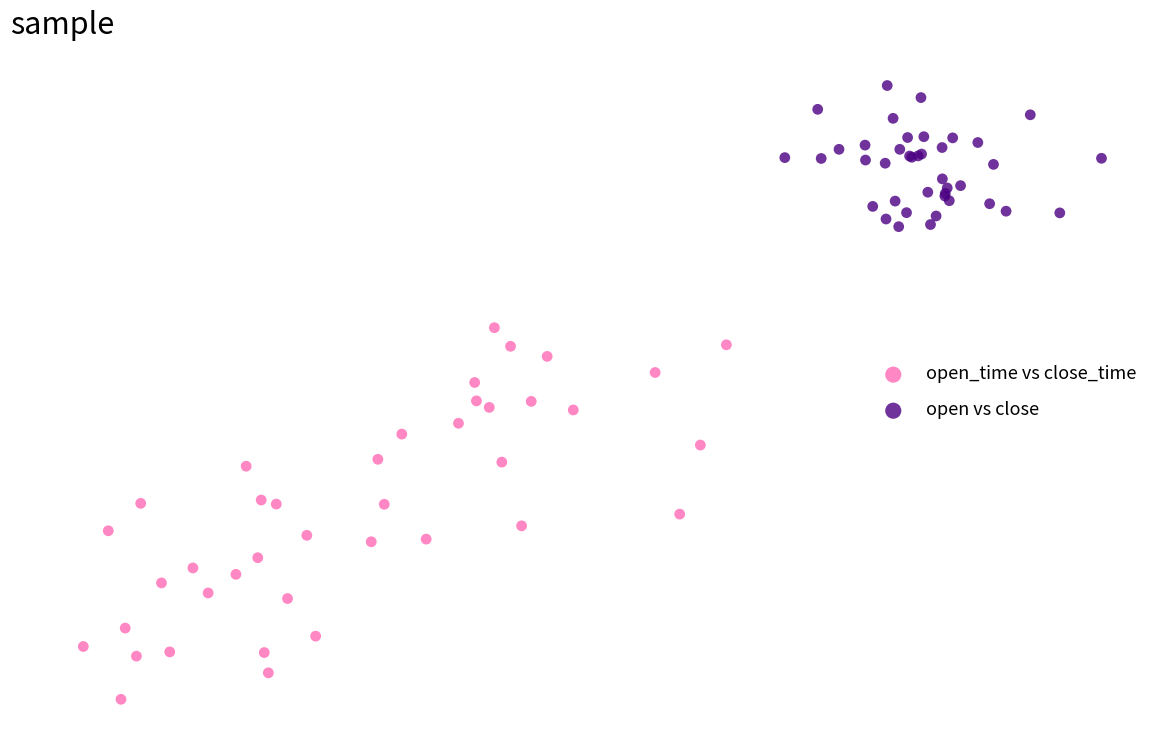

What are all the series names shown in the legend?

open_time vs close_time, open vs close